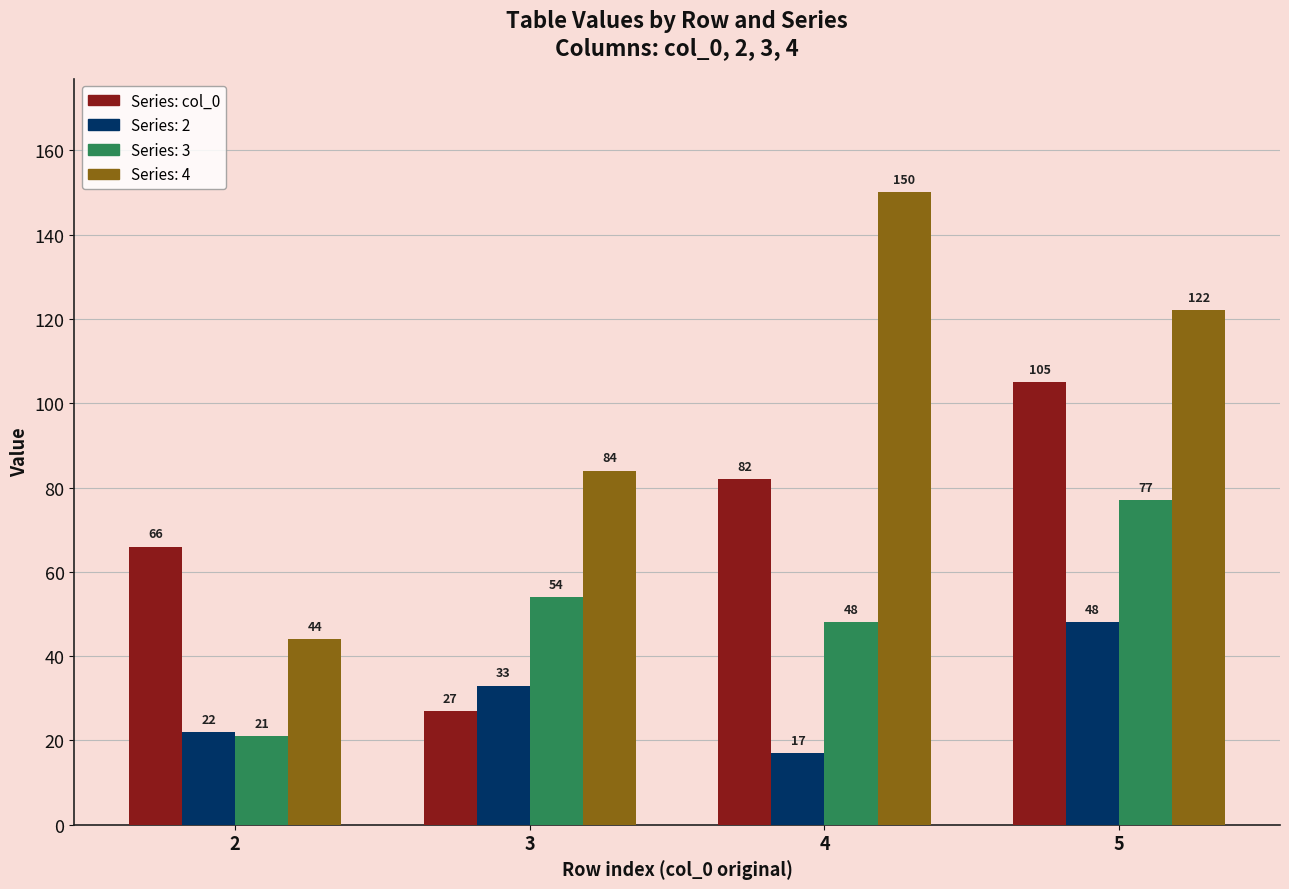

At which category does the chart reach its peak across all series?

4